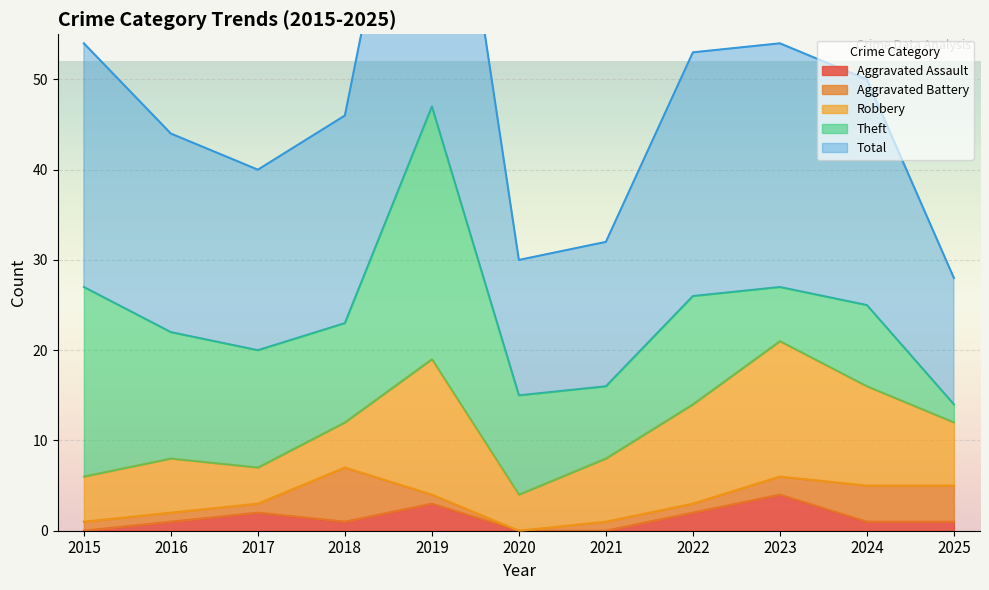

How many interior local peaks does the Aggravated Battery series have?

1